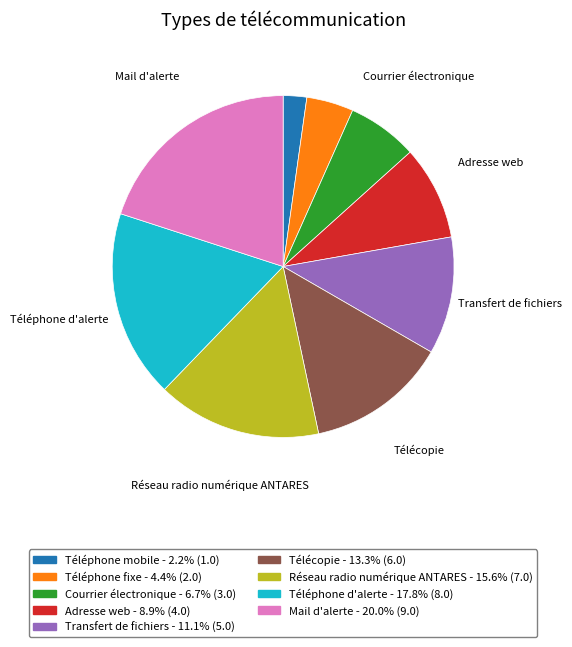

Combined, do Mail d'alerte and Téléphone d'alerte account for over 50%?

No